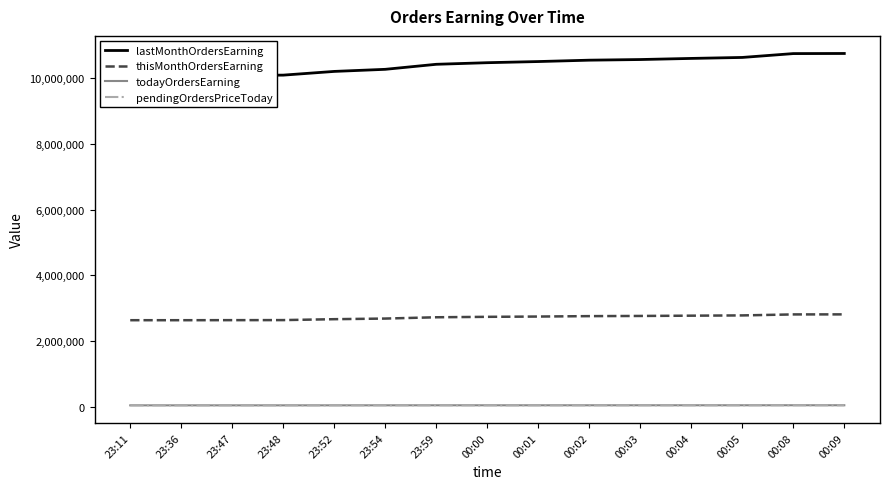

Is this an area chart (filled region under the line)?

No